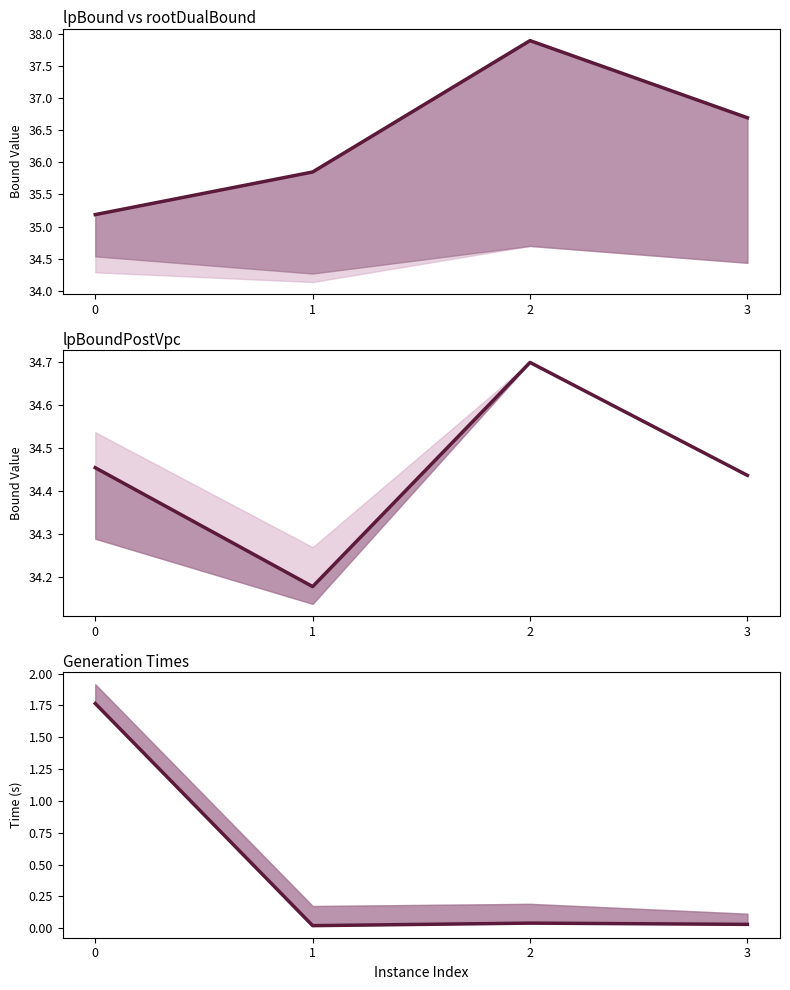

Reading right to left, what are all the values shown in this chart?

rootDualBound: 36.7	37.9	35.8	35.2
lpBoundPostVpc: 34.4	34.7	34.2	34.5
vpcGenerationTime: 0.0	0.0	0.0	1.8